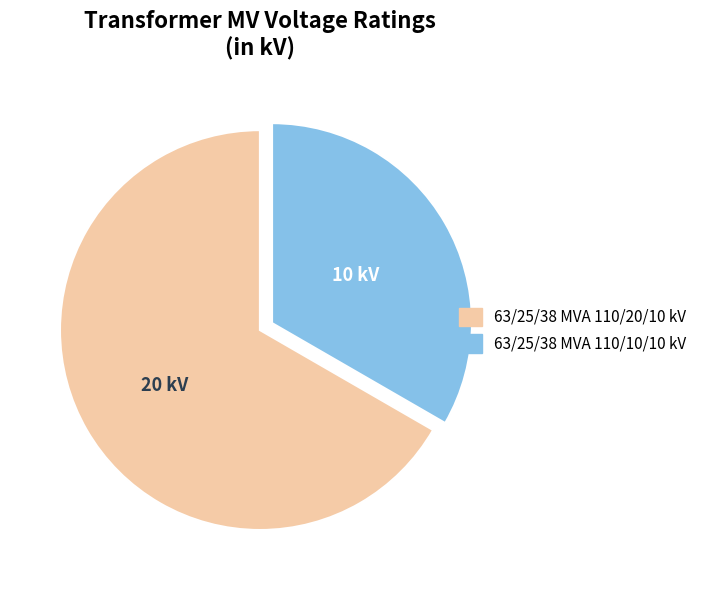

True or false: 63/25/38 MVA 110/20/10 kV accounts for 74% of the total.

False